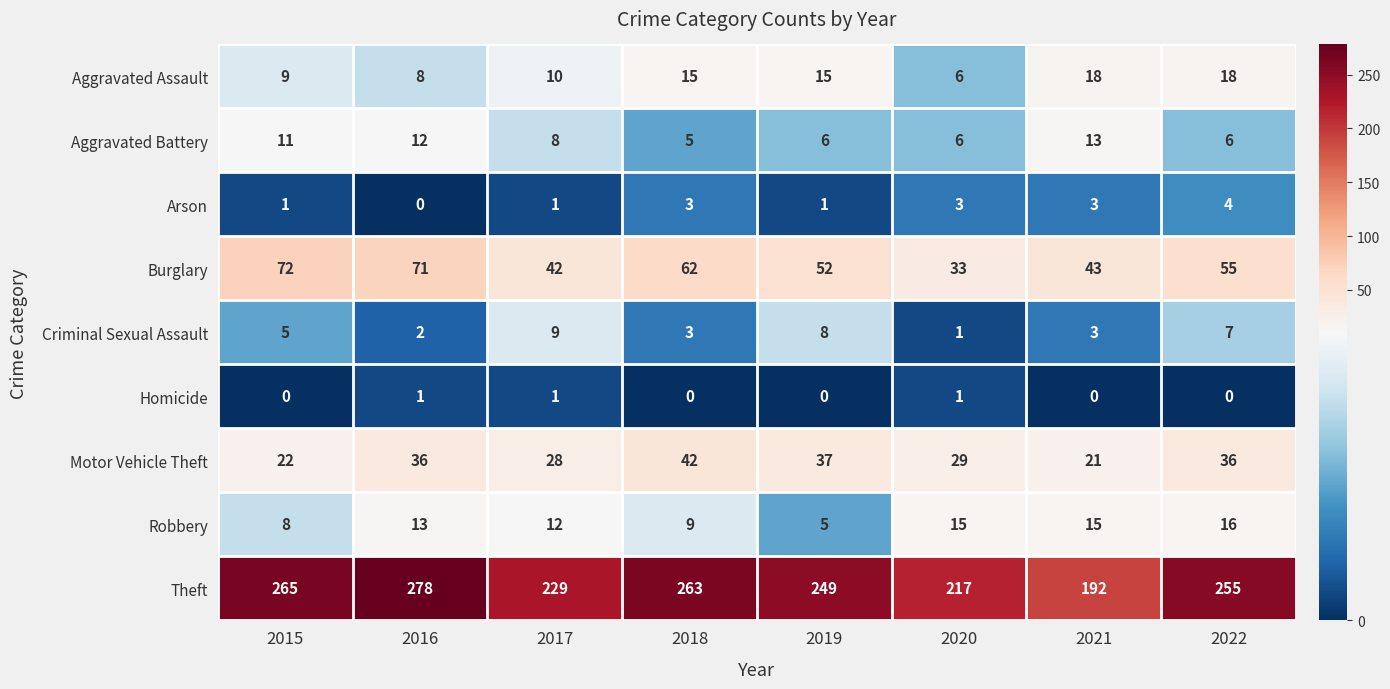

How many categories are shown in the chart?

8